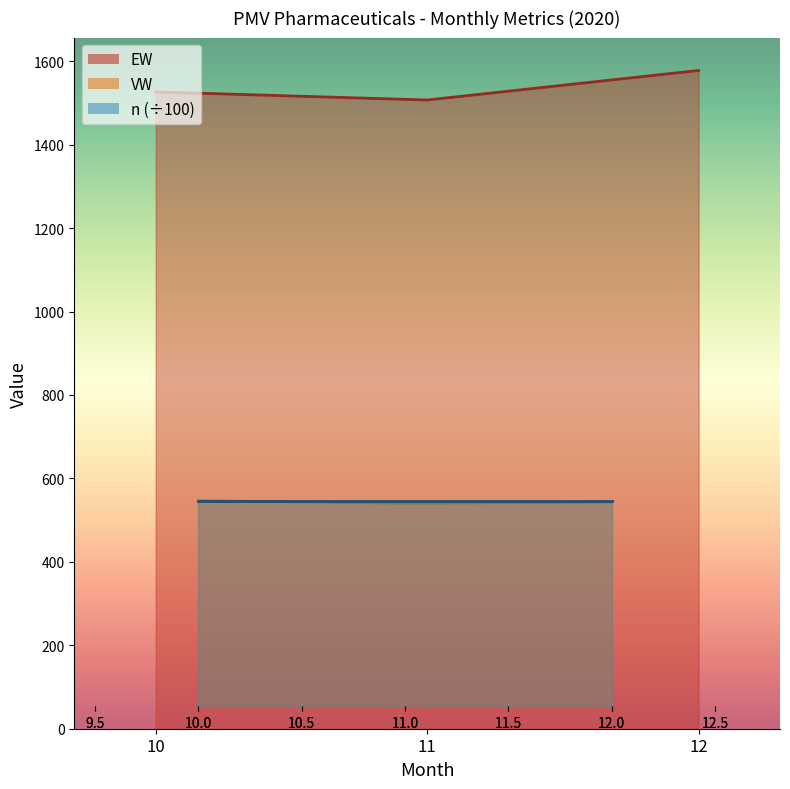

Which category has the lowest value in the EW series?

11